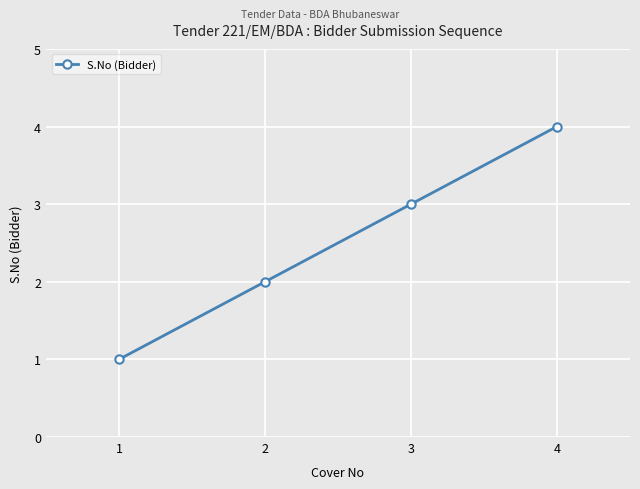

Is it true that the value at 1 is 1?

True